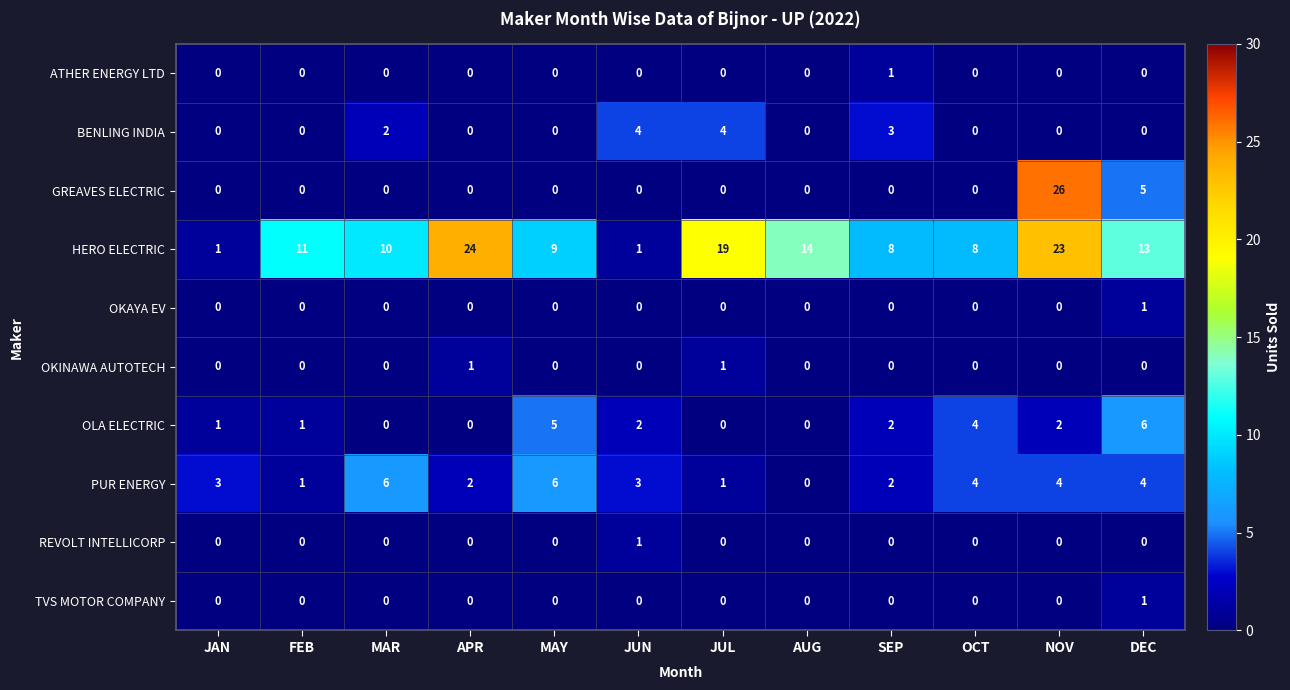

Where does the OLA ELECTRIC series first go above 2?

MAY